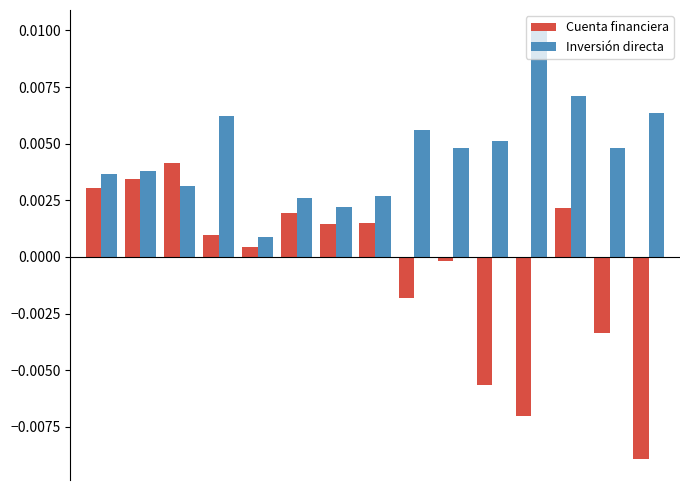

What are all the series names shown in the legend?

Cuenta financiera, Inversión directa